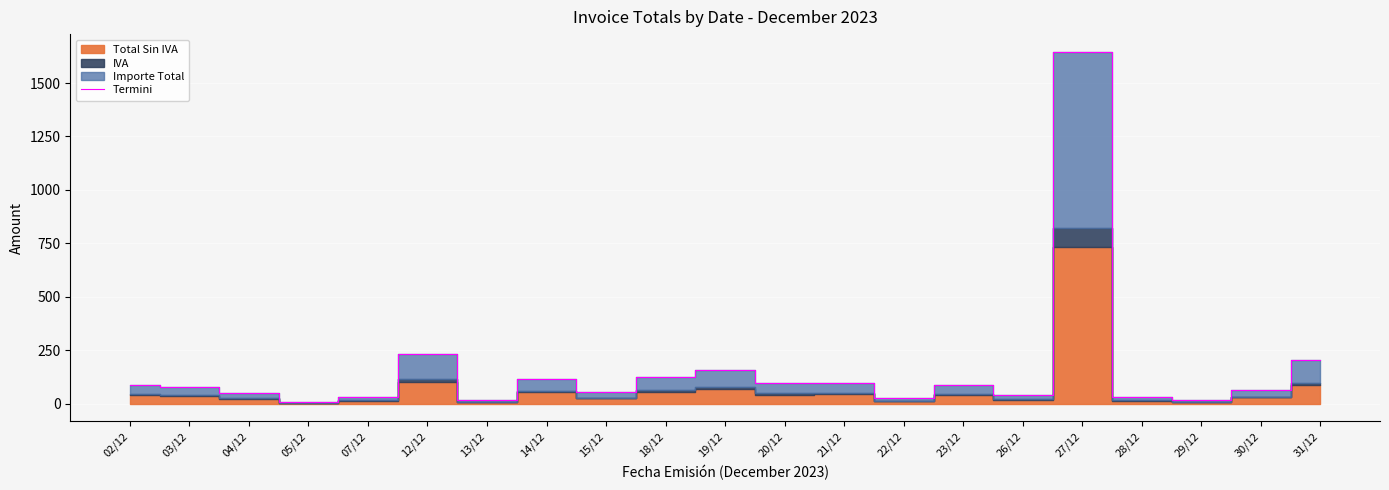

Is it true that the value at 30/12 is 92.8?

False